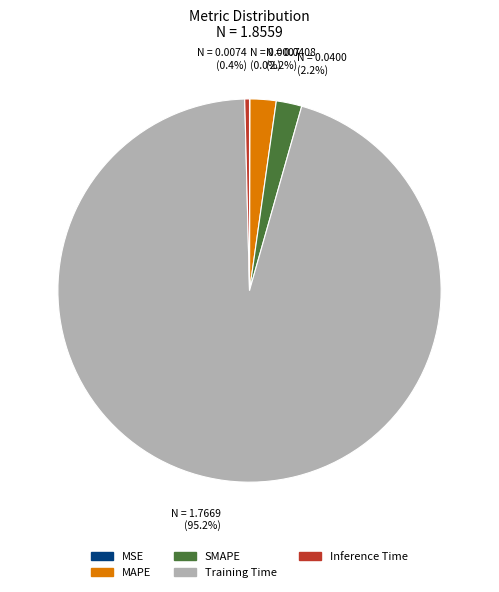

To the nearest percent, what is the average slice percentage?

20%